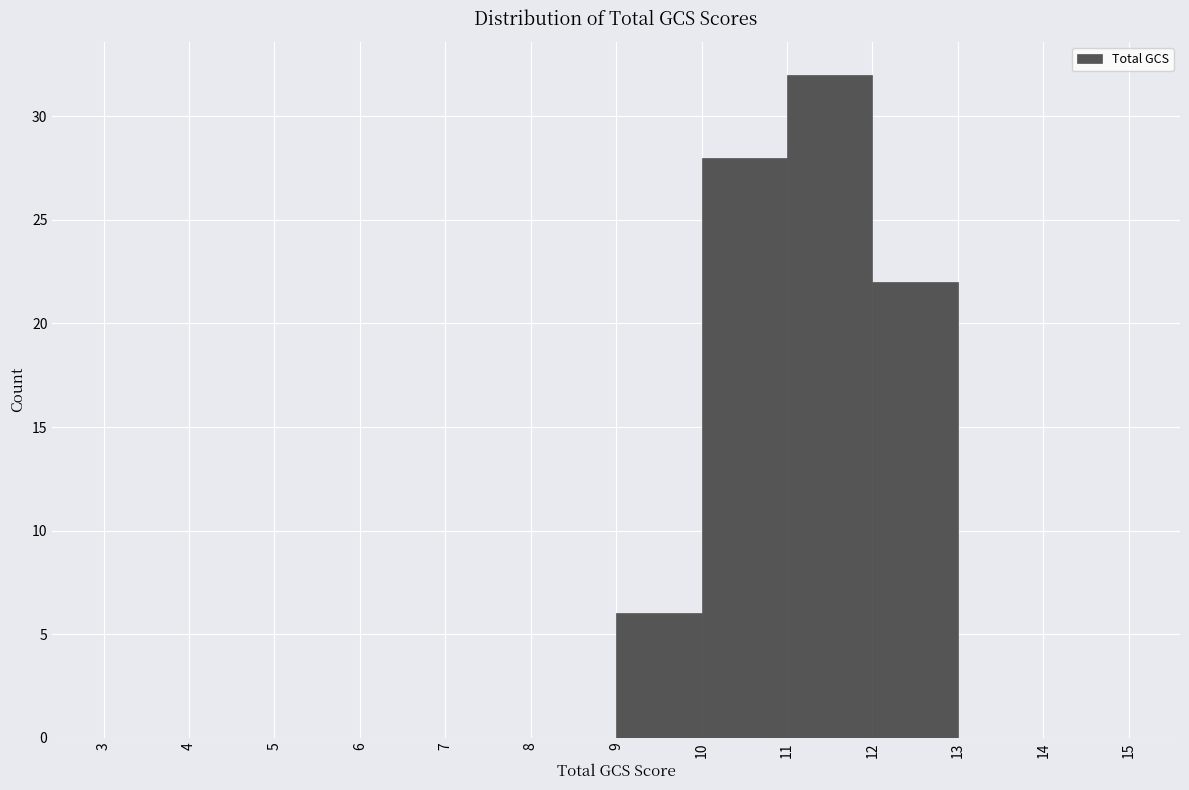

Reading left to right, transcribe this chart: for each bar, give the range it covers on the x-axis and its height. The values are not printed on the chart, so give them approximately, as read against the axis.

3 to 4: 0
4 to 5: 0
5 to 6: 0
6 to 7: 0
7 to 8: 0
8 to 9: 0
9 to 10: 6
10 to 11: 28
11 to 12: 32
12 to 13: 22
13 to 14: 0
14 to 15: 0